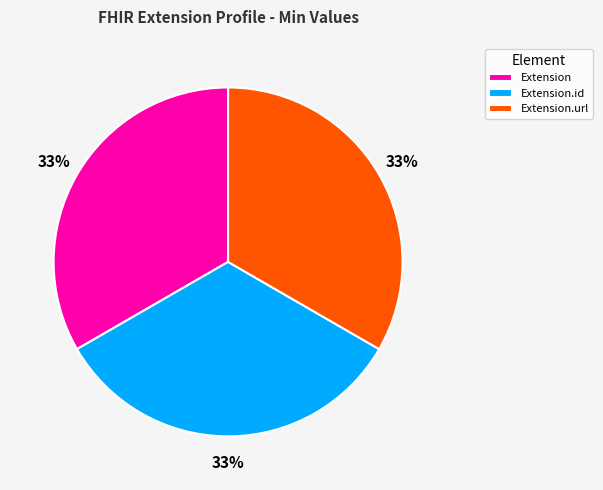

Approximately how many times larger is the value at Extension.url compared to Extension.id?

1.0